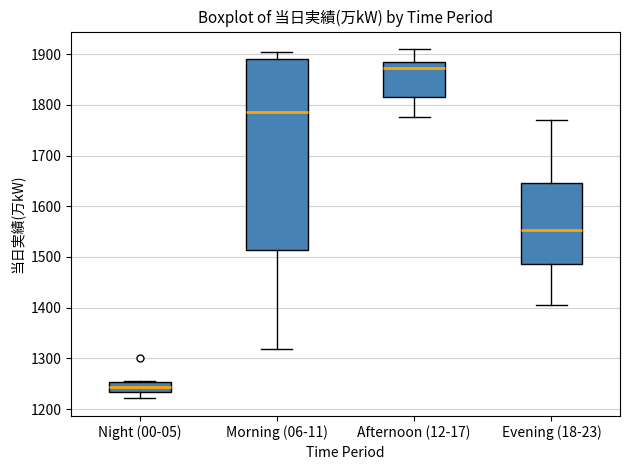

Reading left to right, read every box against the y-axis: the position of its median line, the range the box covers, and the ends of its whiskers. The values are not printed on the chart, so give them approximately, as read against the axis.

Night (00-05): median 1240, box 1230 to 1250, whiskers 1220 to 1260
Morning (06-11): median 1790, box 1510 to 1890, whiskers 1320 to 1910
Afternoon (12-17): median 1870, box 1820 to 1880, whiskers 1780 to 1910
Evening (18-23): median 1550, box 1490 to 1650, whiskers 1410 to 1770